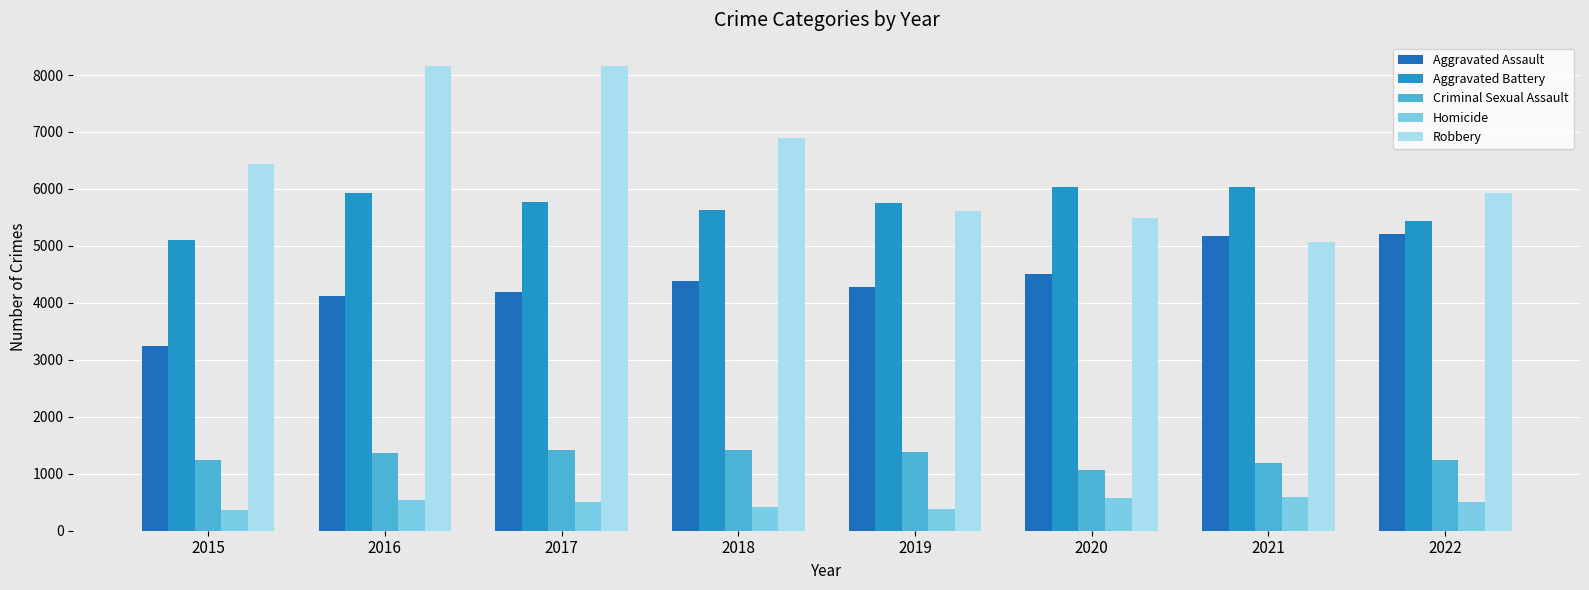

At 2015, list the series in order from smallest to largest.

Homicide, Criminal Sexual Assault, Aggravated Assault, Aggravated Battery, Robbery